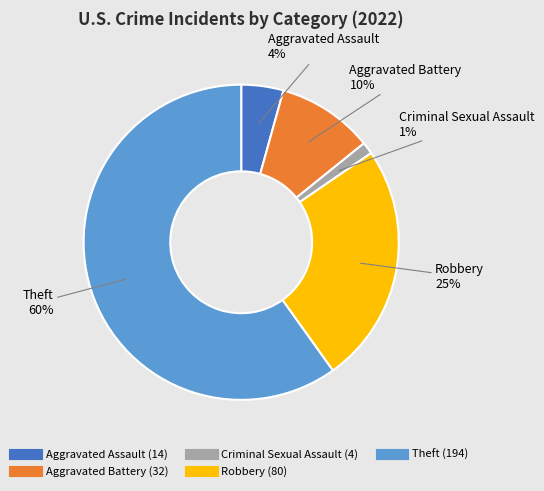

Is there any slice that represents more than half of the pie?

Yes